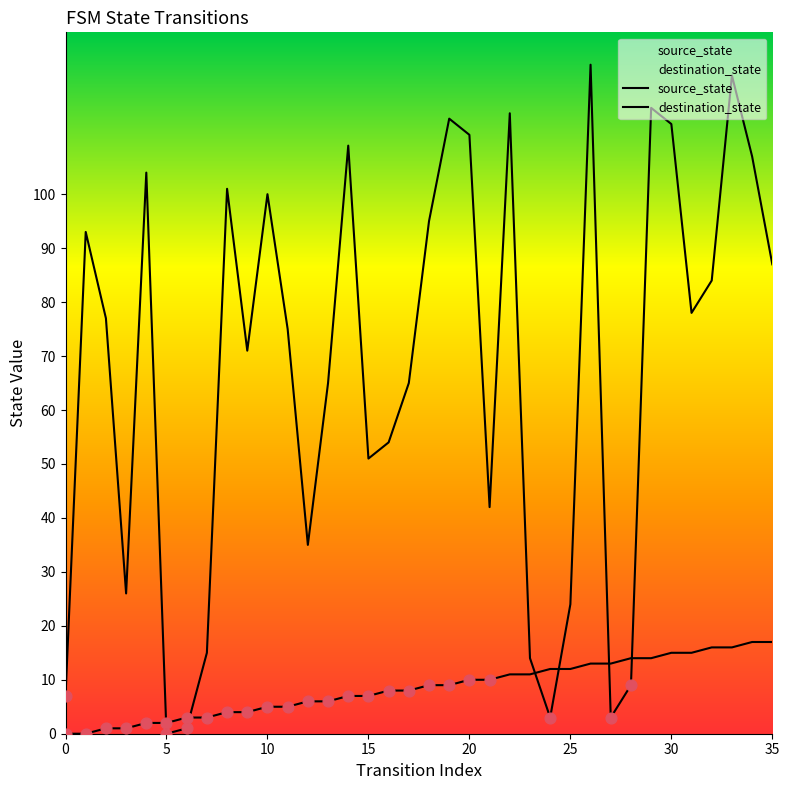

Is the value of destination_state at 15 greater than the value of source_state at 34?

Yes